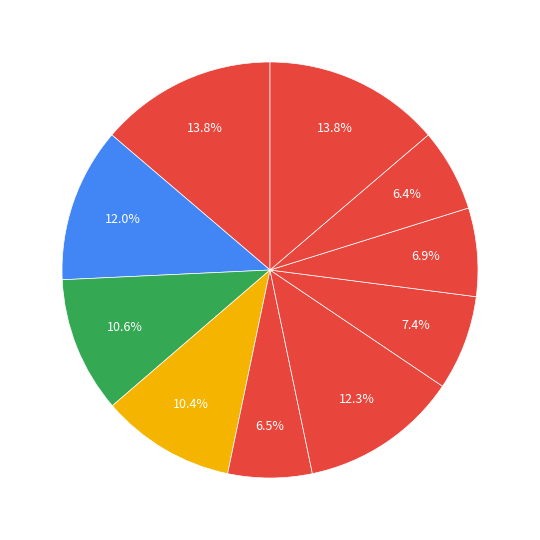

How many slices are in this pie chart?

10